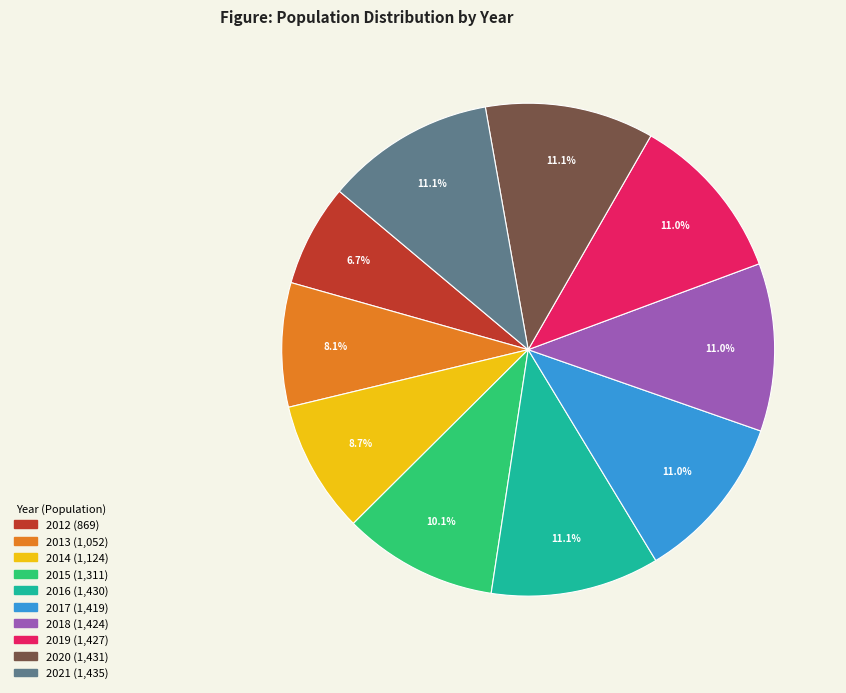

To the nearest percent, what is the combined percentage of 2013 and 2018?

19%